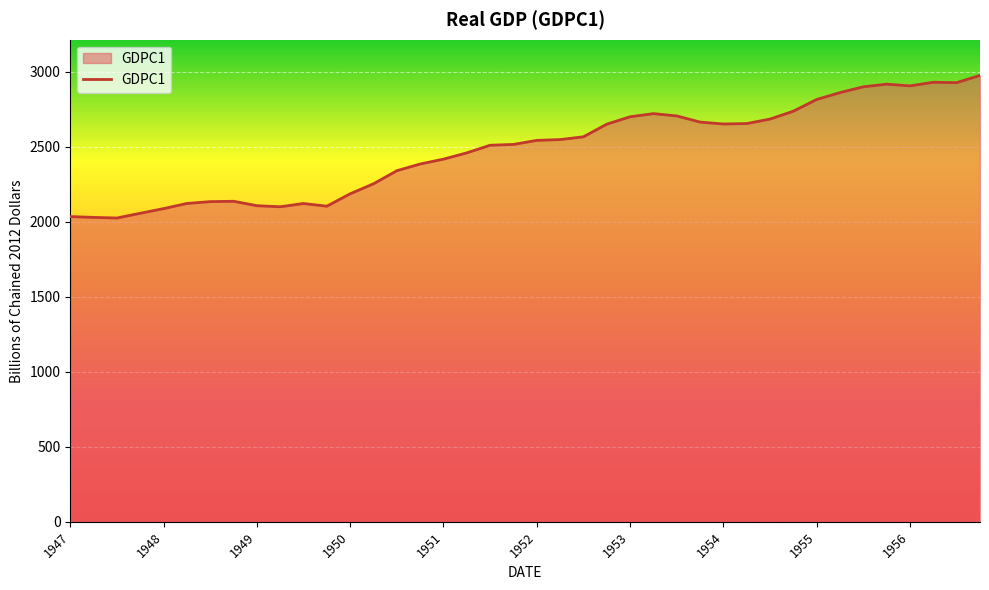

What is the smallest value displayed?

2024.8